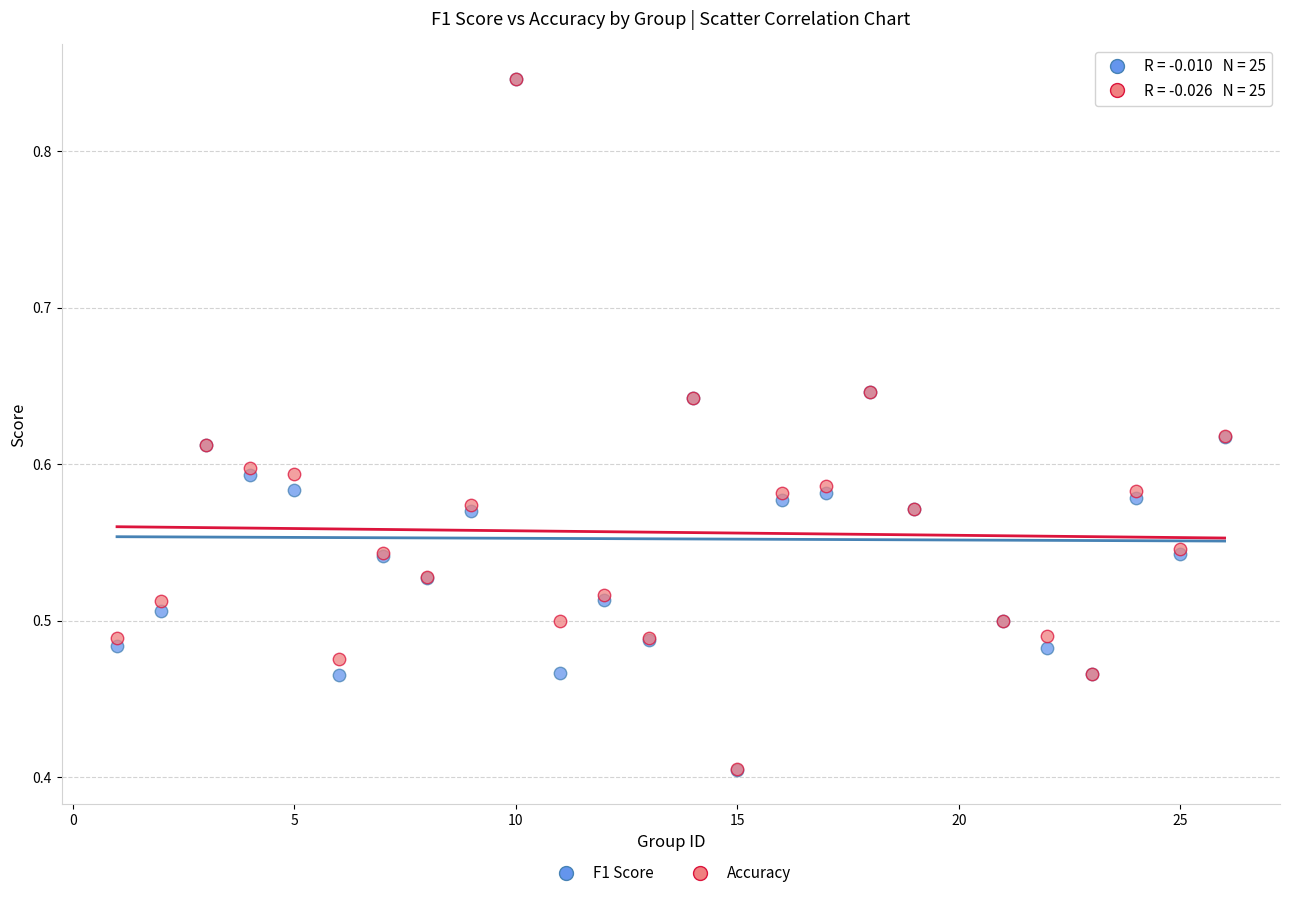

What are all the series names shown in the legend?

F1 Score, Accuracy